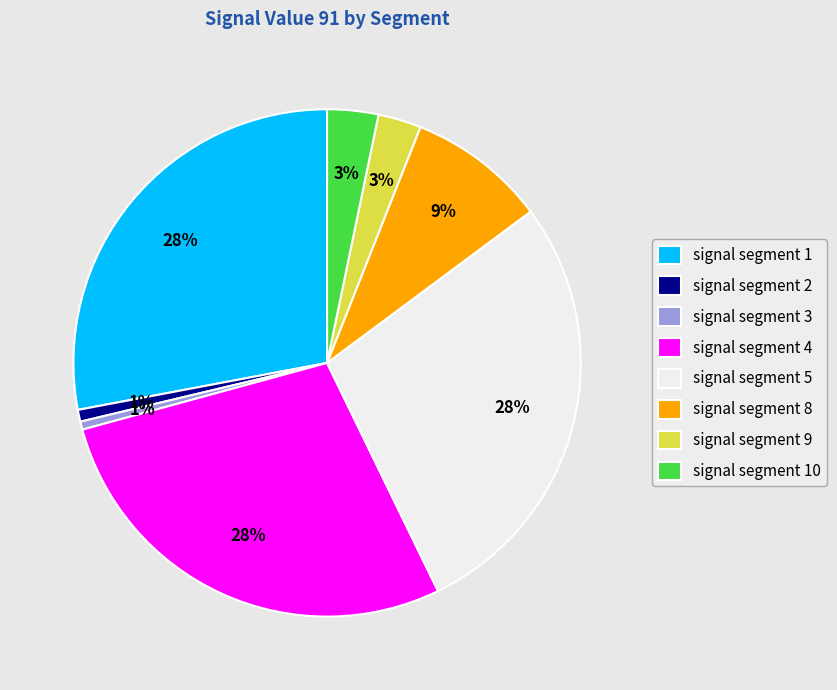

To the nearest percent, what is the average slice percentage?

12%